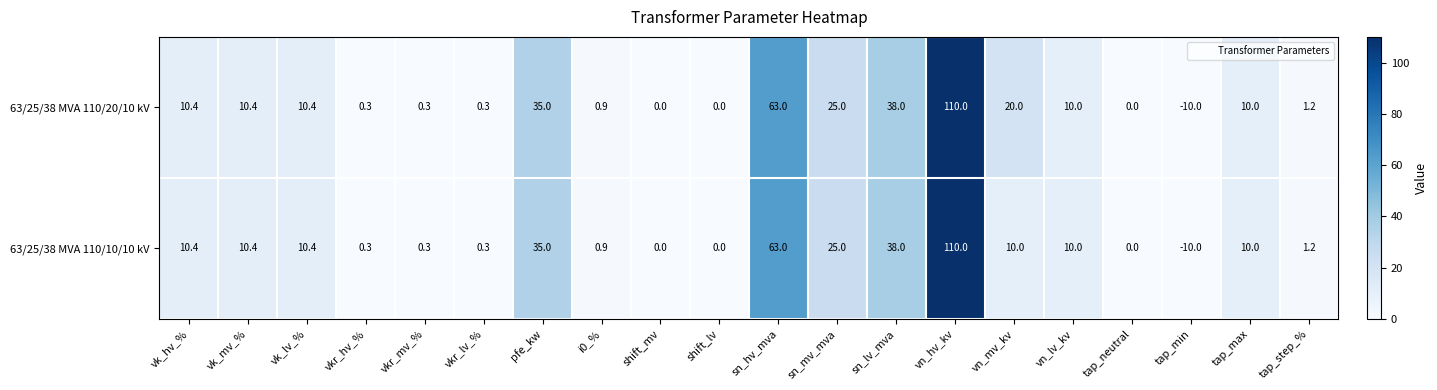

Which series has the largest total across all categories?

63/25/38 MVA 110/20/10 kV